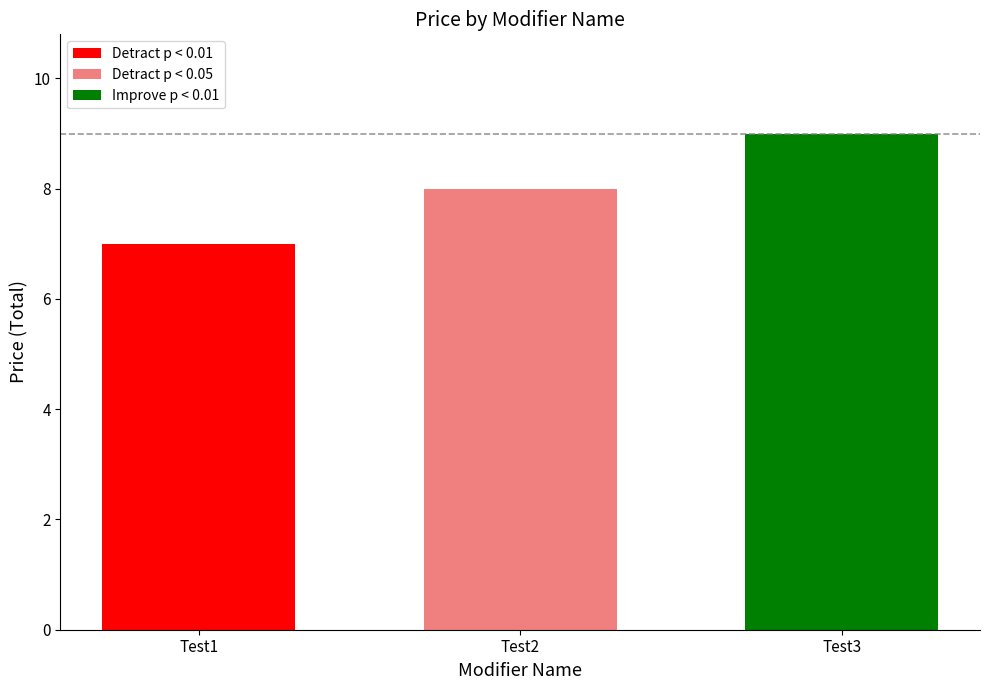

The value of Detract p < 0.01 at Test2 is 5. True or false?

False